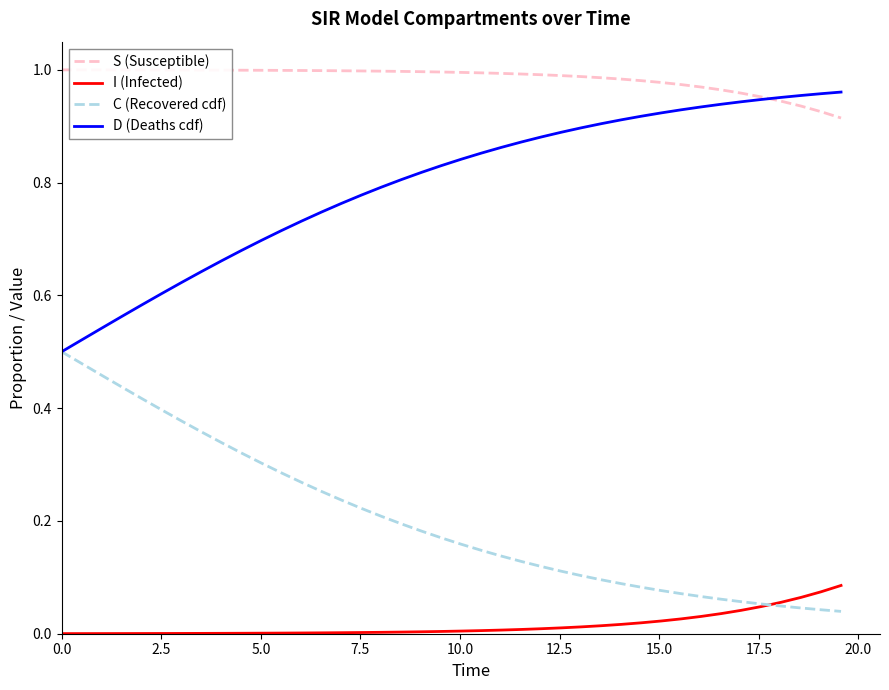

True or false: I (Infected) and S (Susceptible) cross at least once.

False